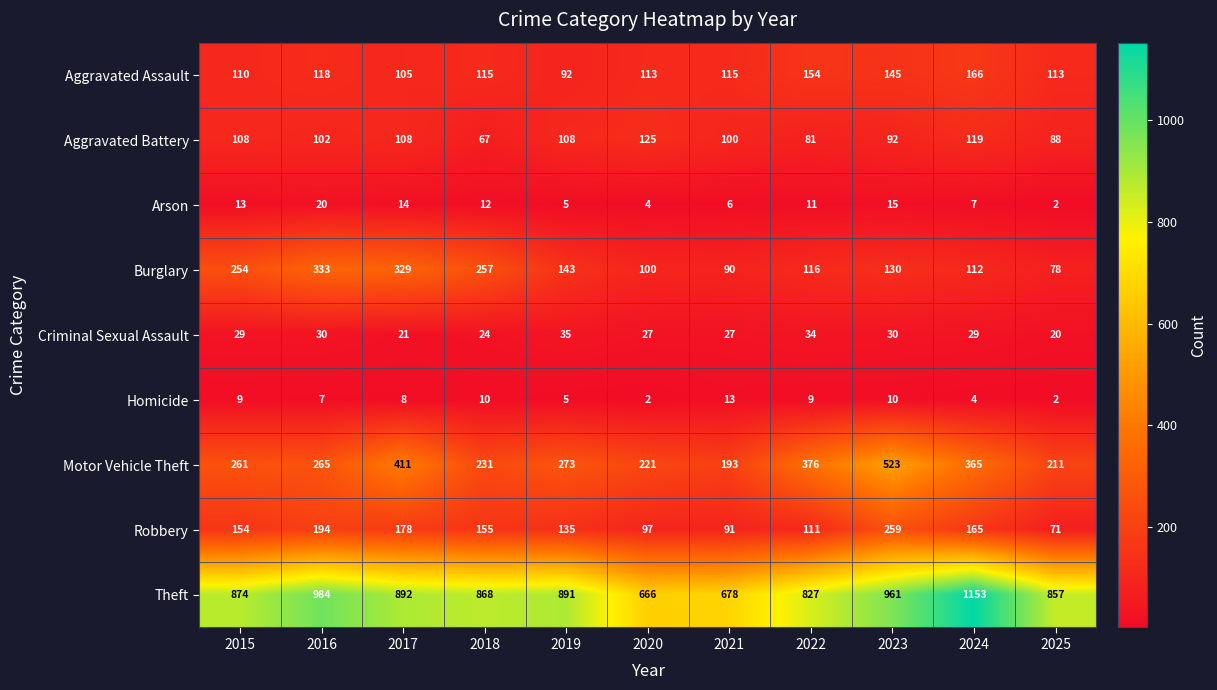

Count the number of data series in this chart.

9